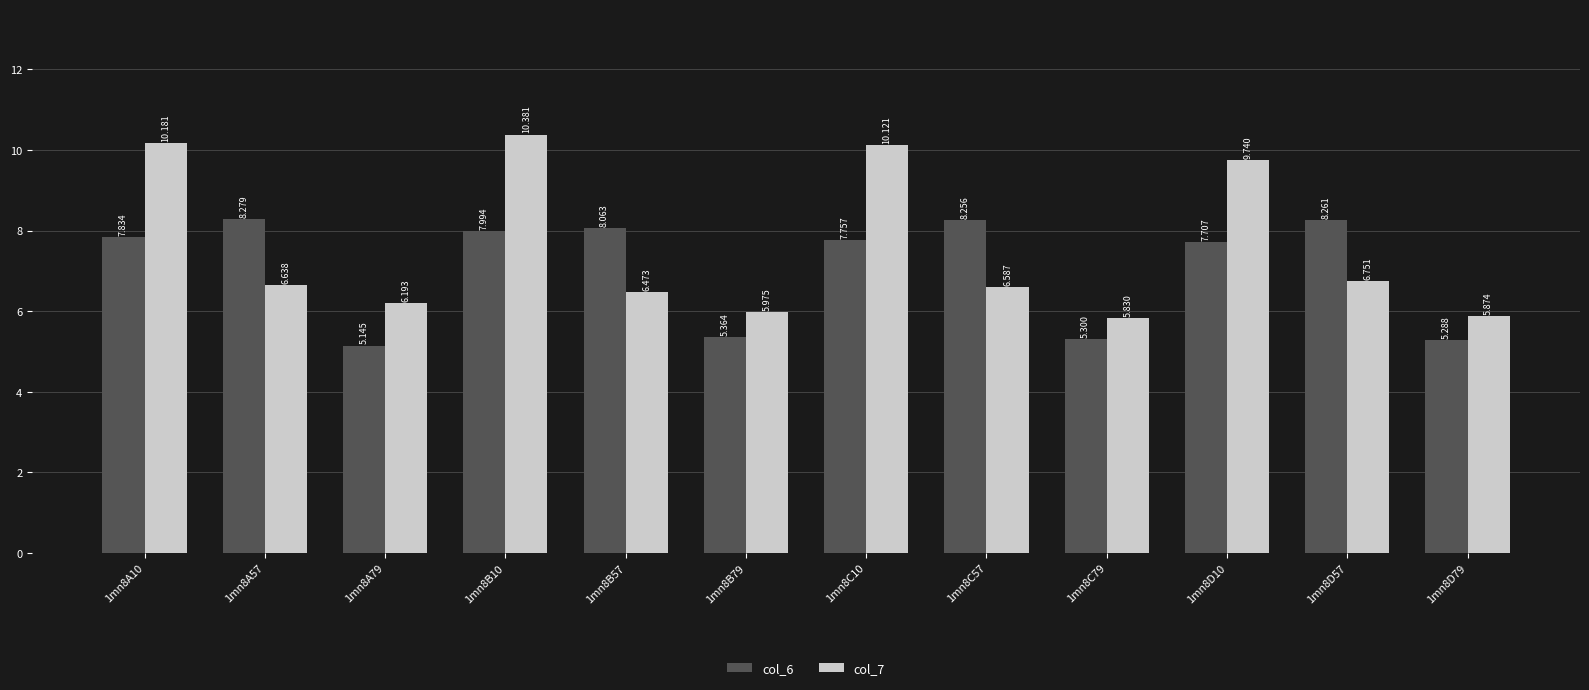

What are all the series names shown in the legend?

col_6, col_7